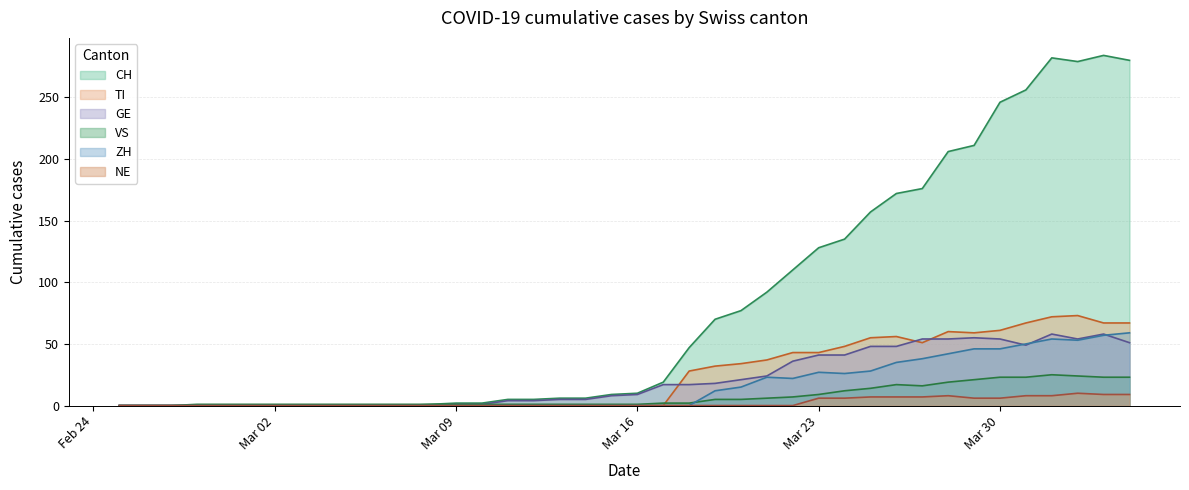

What is the value of the TI point at the 35th from the left?

61